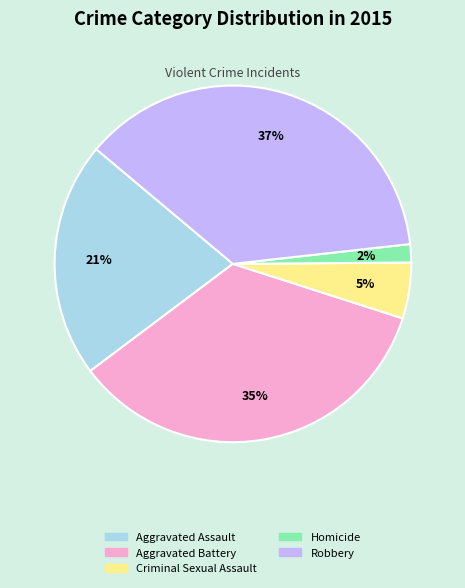

Does any single category account for the majority?

No